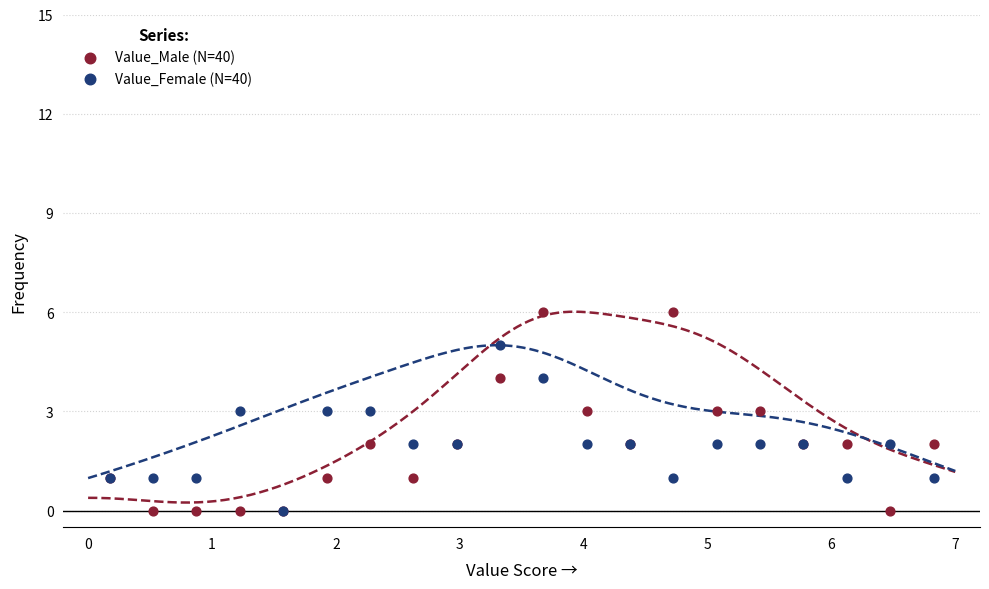

What are all the series names shown in the legend?

Value_Male (N=40), Value_Female (N=40)